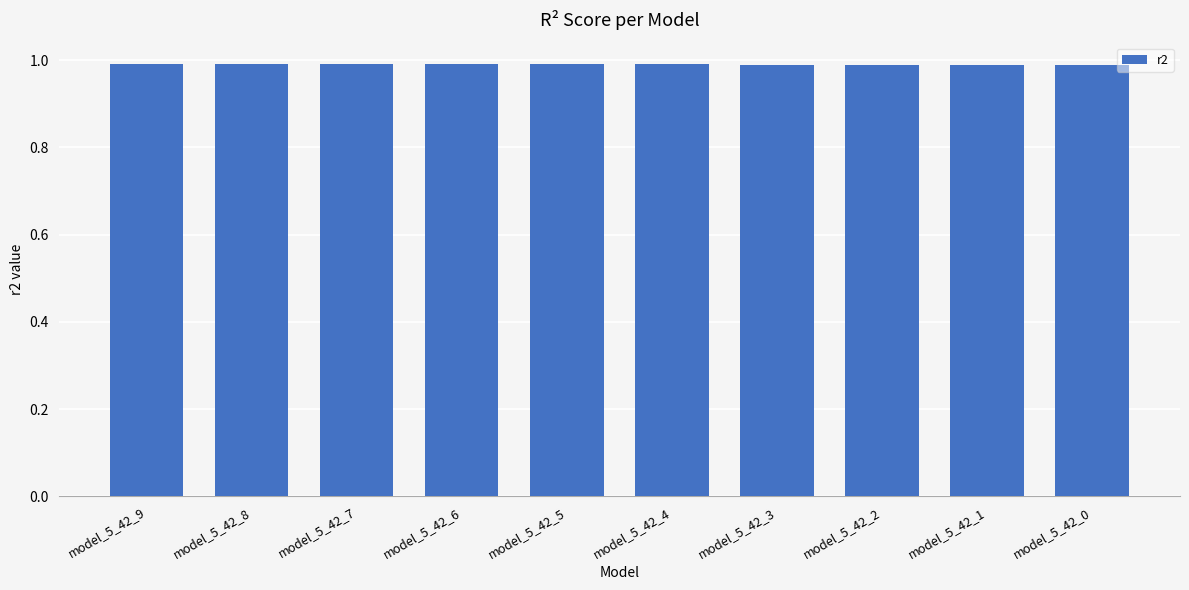

The chart shows a value of 1.6 at model_5_42_7. True or false?

False